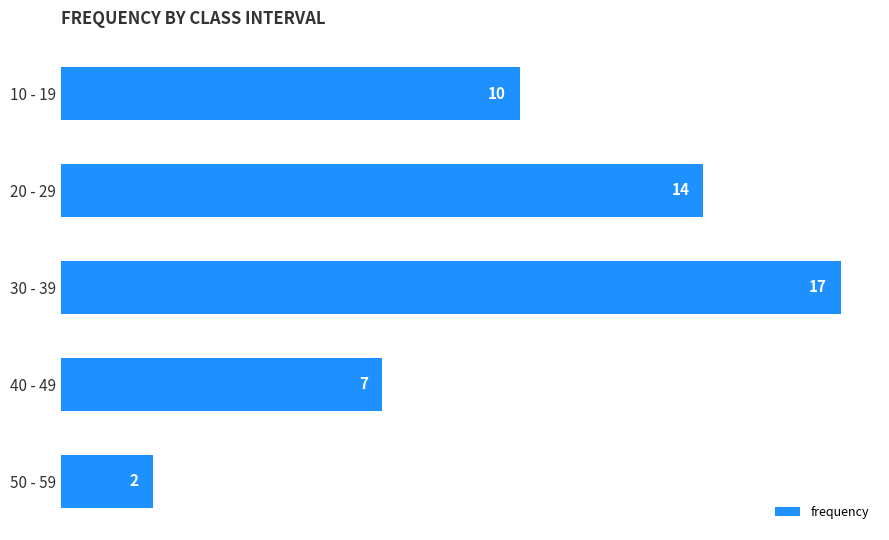

Which label corresponds to the smallest value in the chart?

50 - 59